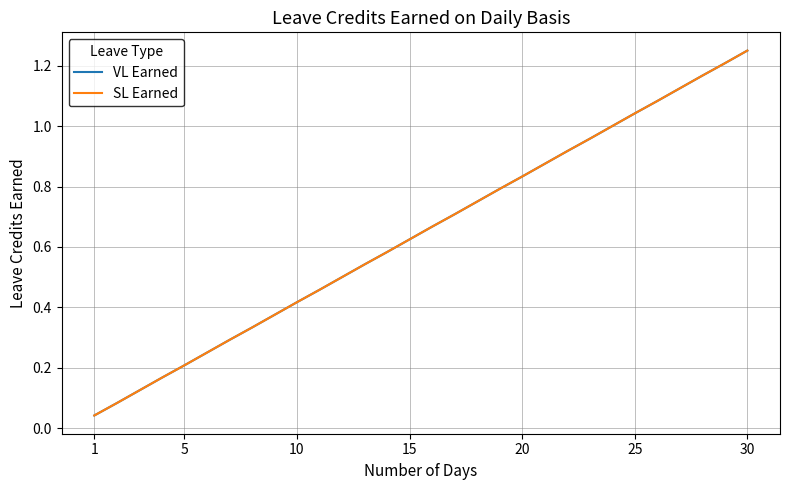

What is the greatest value displayed?

1.2